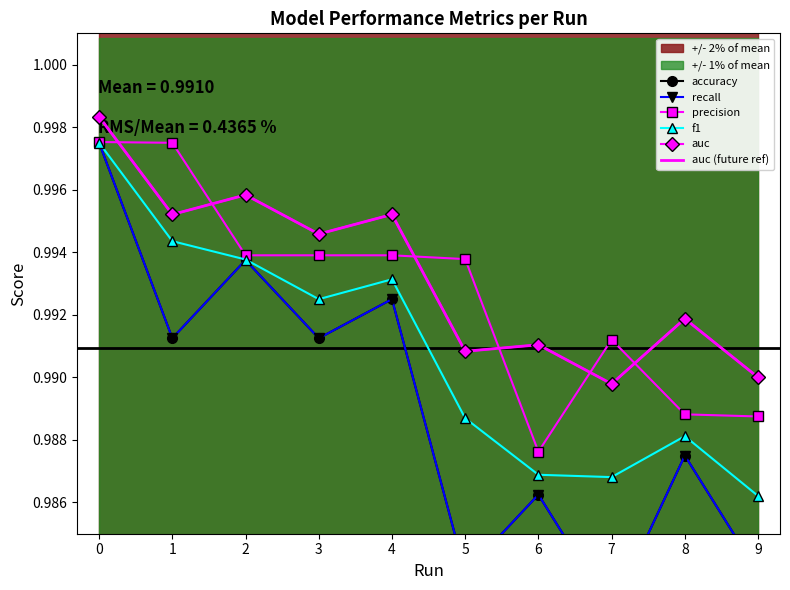

Count the number of categories in the chart.

10